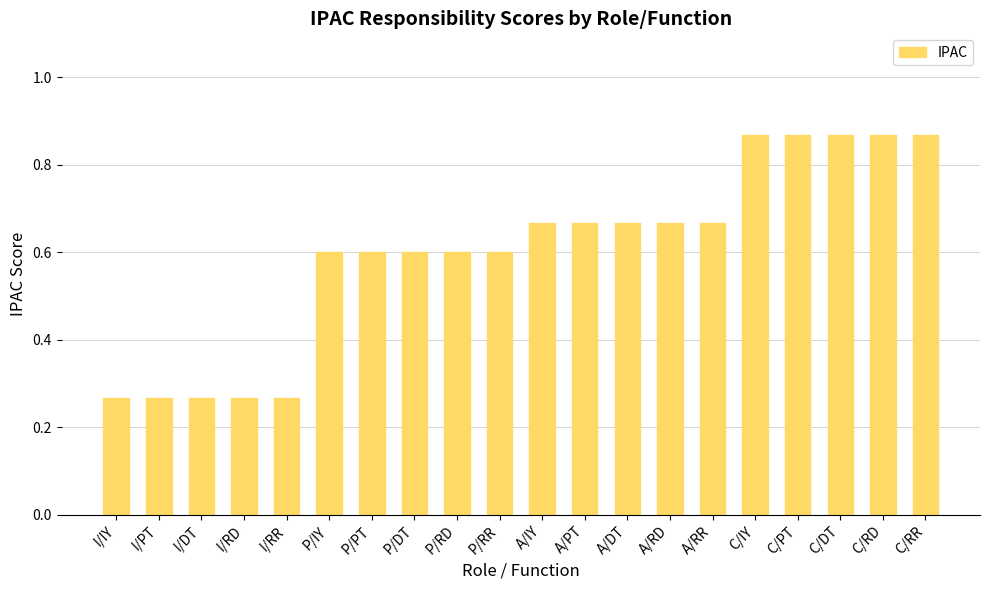

How many values are between 0 and 1?

20